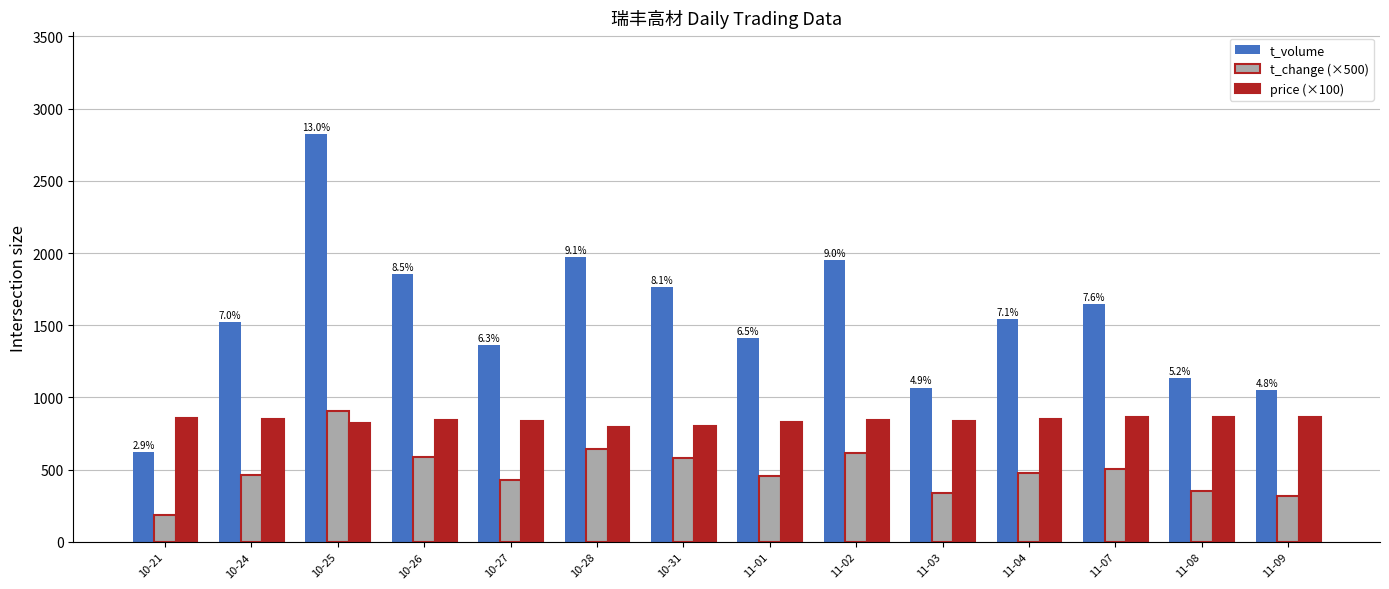

What is the difference between the maximum and minimum values in the t_volume series?

2201.0